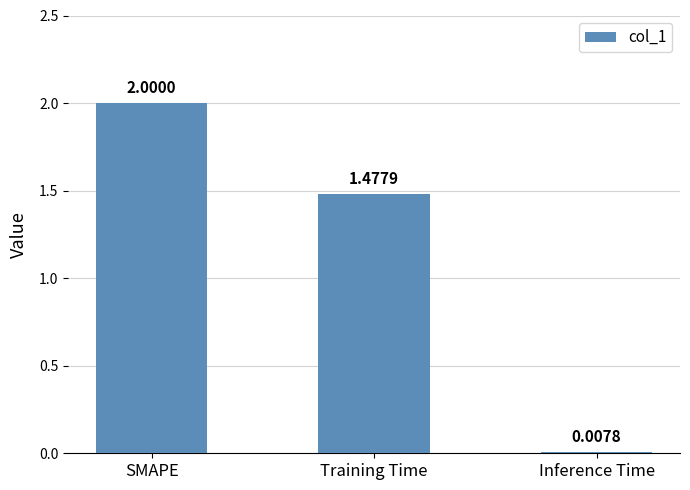

Rank the categories by value from highest to lowest.

SMAPE, Training Time, Inference Time